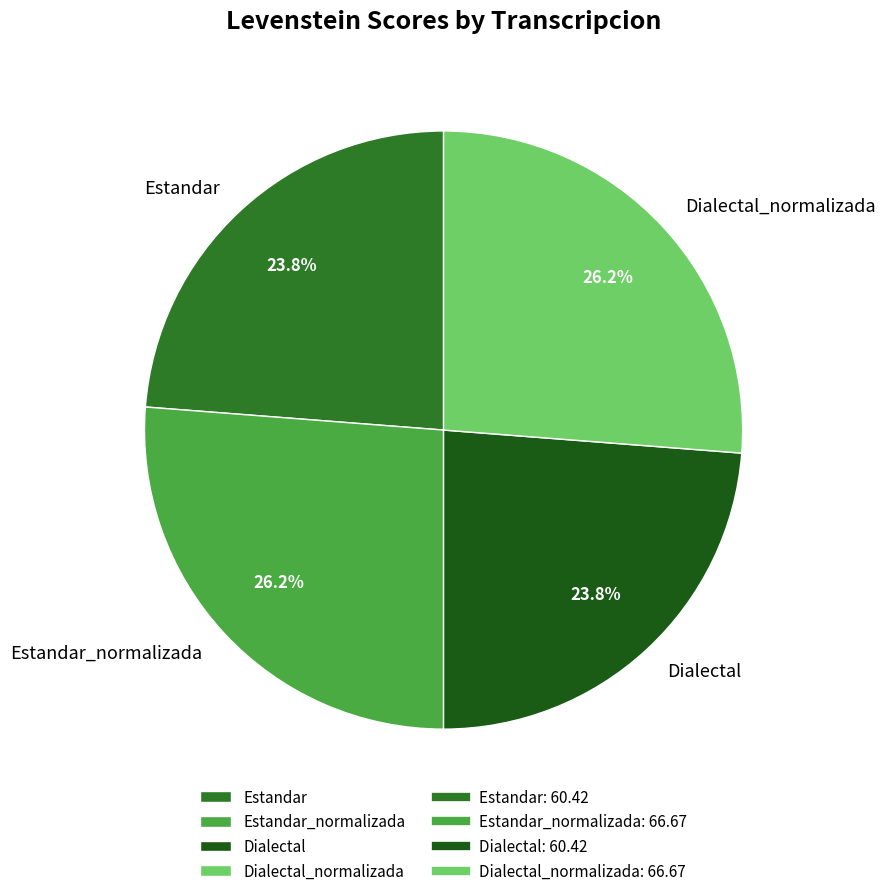

Is there any slice that represents more than half of the pie?

No